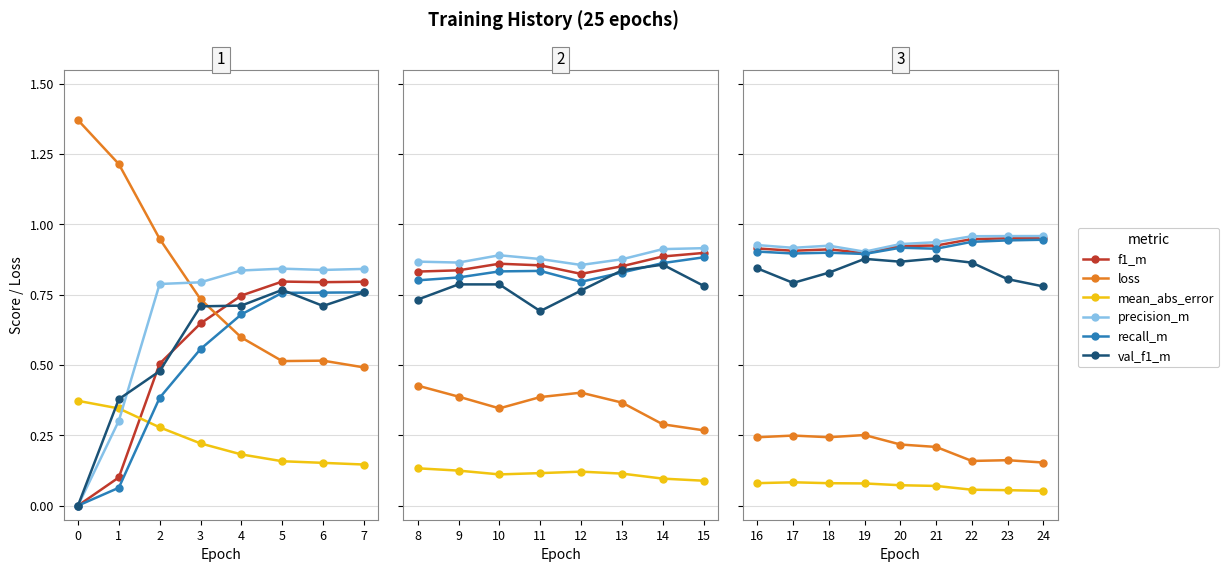

Count the number of data series in this chart.

6